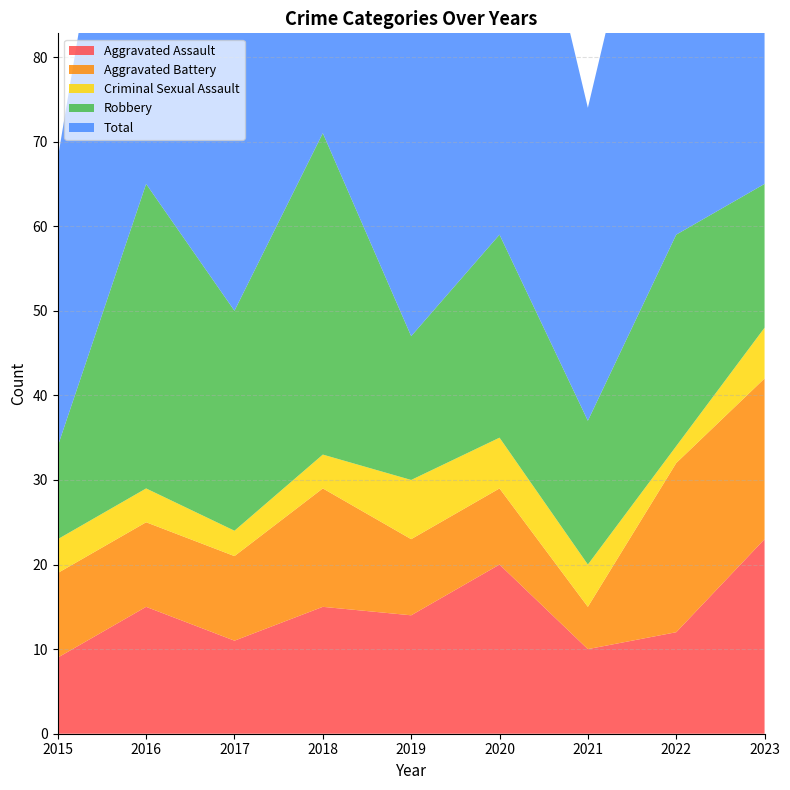

Reading left to right, transcribe all the data shown in this chart.

Aggravated Assault: 2015=9	2016=15	2017=11	2018=15	2019=14	2020=20	2021=10	2022=12	2023=23
Aggravated Battery: 2015=10	2016=10	2017=10	2018=14	2019=9	2020=9	2021=5	2022=20	2023=19
Criminal Sexual Assault: 2015=4	2016=4	2017=3	2018=4	2019=7	2020=6	2021=5	2022=2	2023=6
Robbery: 2015=11	2016=36	2017=26	2018=38	2019=17	2020=24	2021=17	2022=25	2023=17
Total: 2015=34	2016=66	2017=51	2018=72	2019=48	2020=59	2021=37	2022=59	2023=66